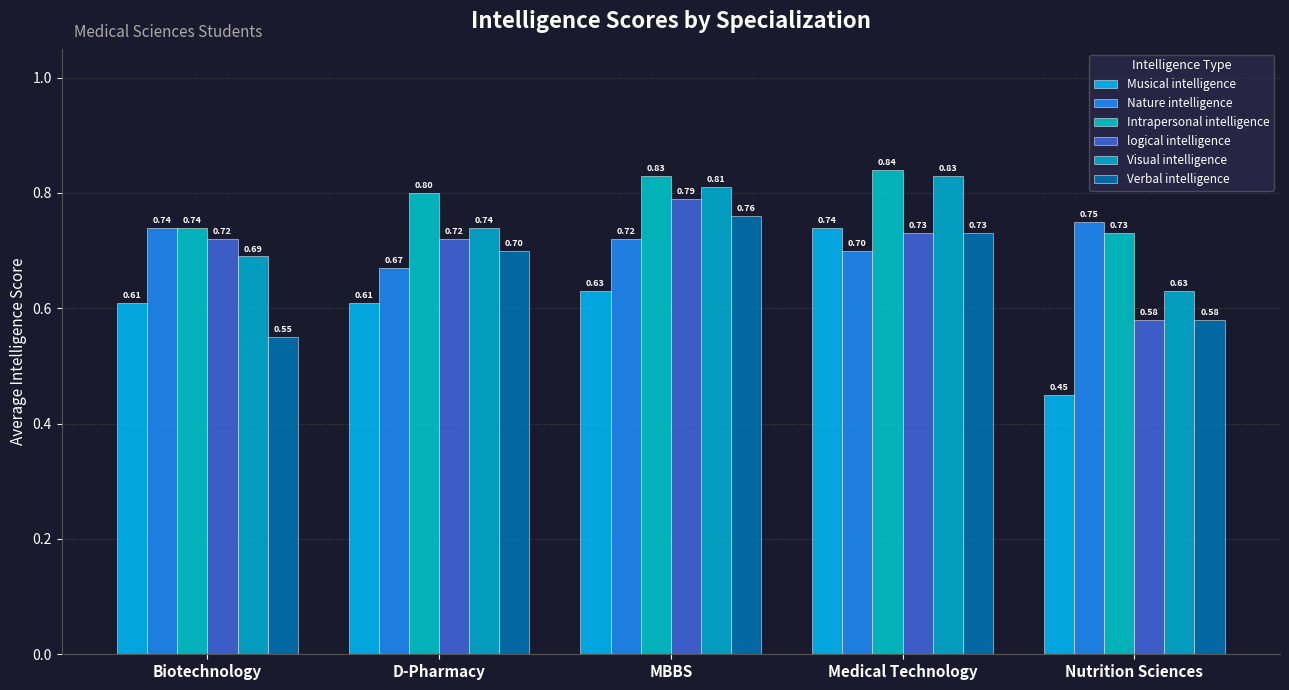

How many categories are shown in the chart?

5